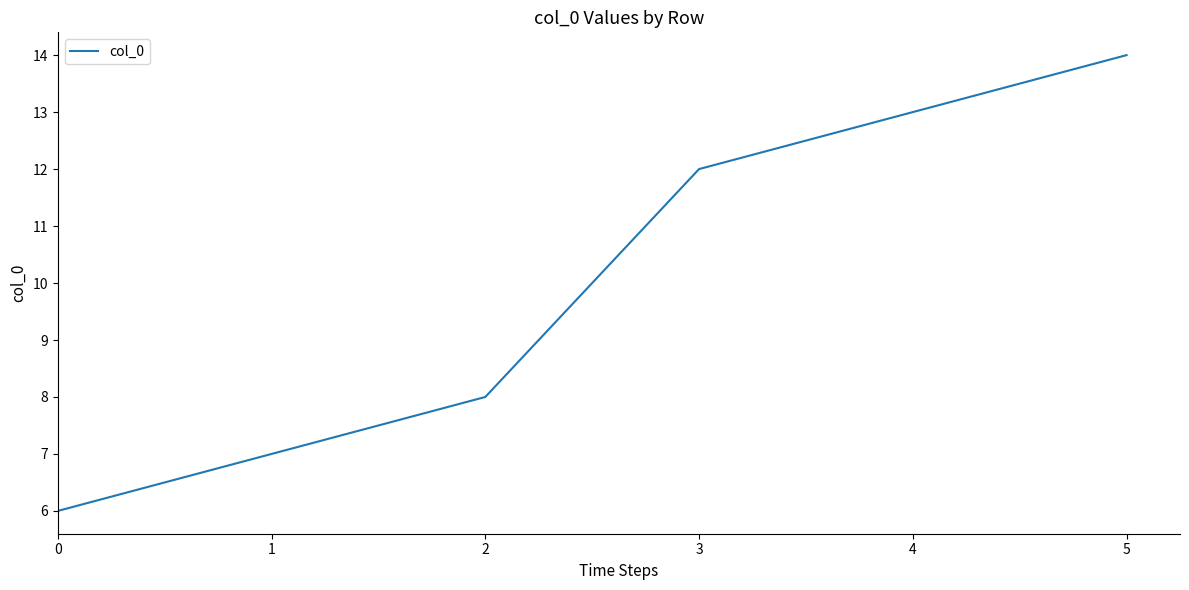

The value at 2 is 2. True or false?

False